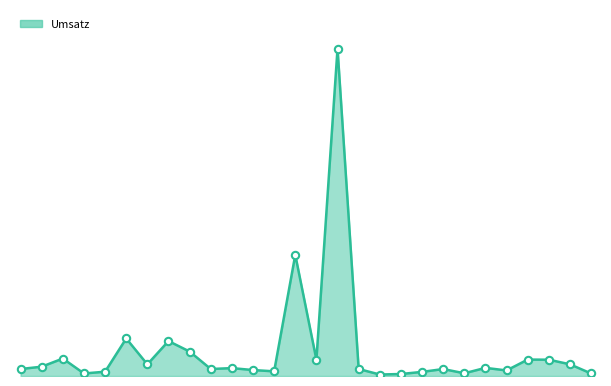

Does the chart have visible grid lines?

No